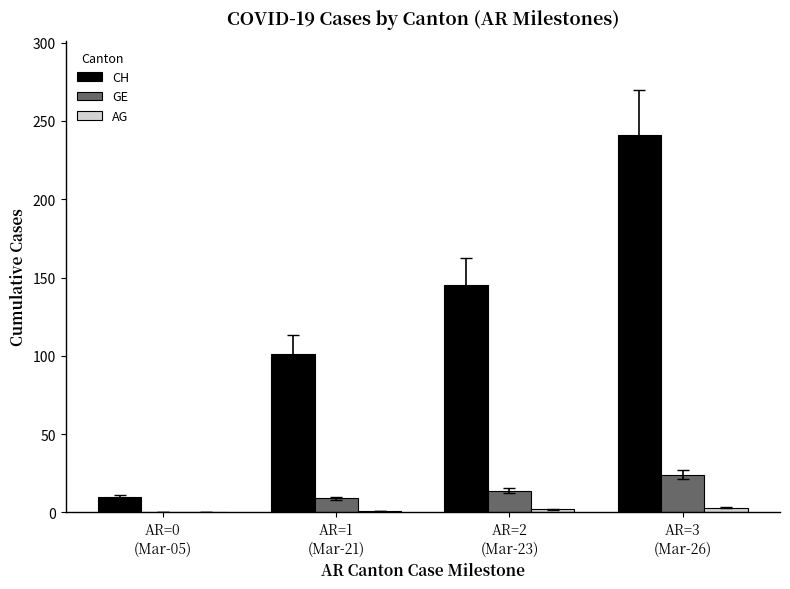

Which series has the largest total across all categories?

CH